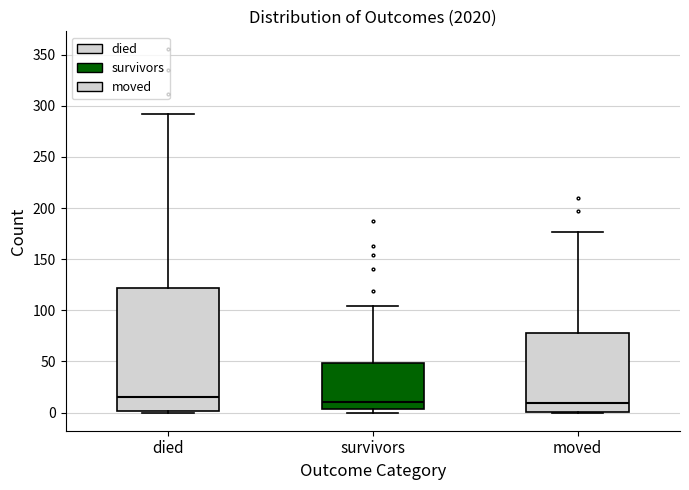

Reading left to right, transcribe this box plot: for each box, give where its median line is, the range the box spans, and where its two whiskers end, as read against the y-axis. The values are not printed on the chart, so give them approximately, as read against the axis.

died: median 15, box 0 to 120, whiskers 0 to 290
survivors: median 10, box 5 to 50, whiskers 0 to 105
moved: median 10, box 0 to 80, whiskers 0 to 175